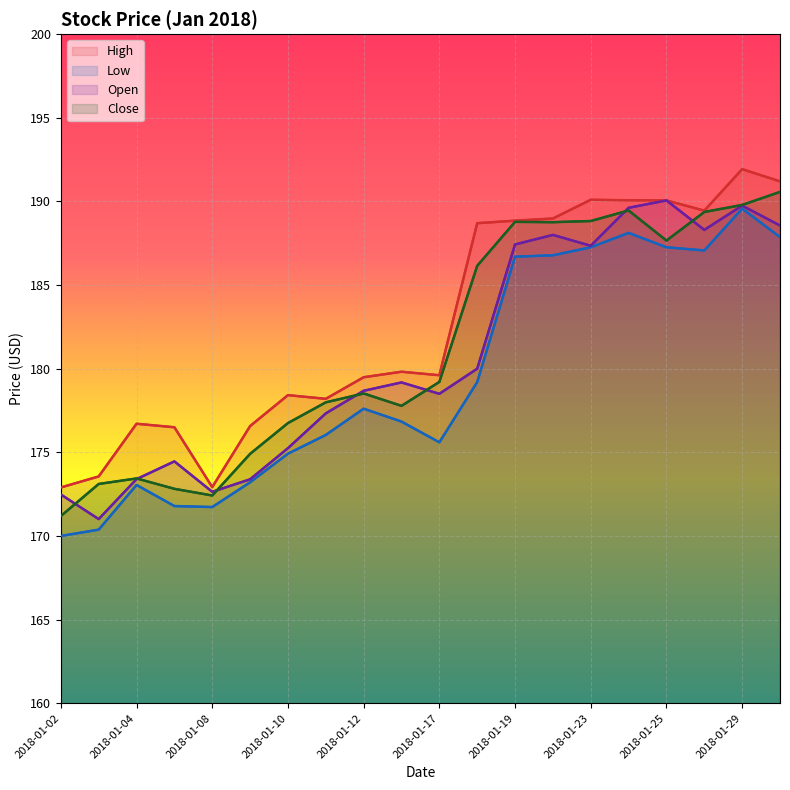

How many interior local valleys does the Low series have?

3